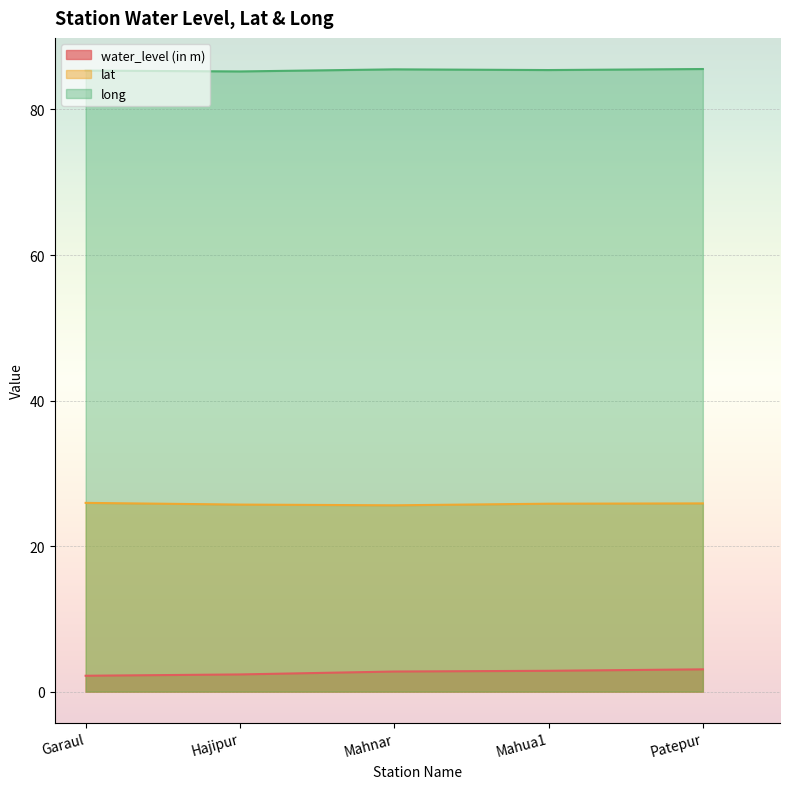

At which label does water_level (in m) reach its minimum?

Garaul